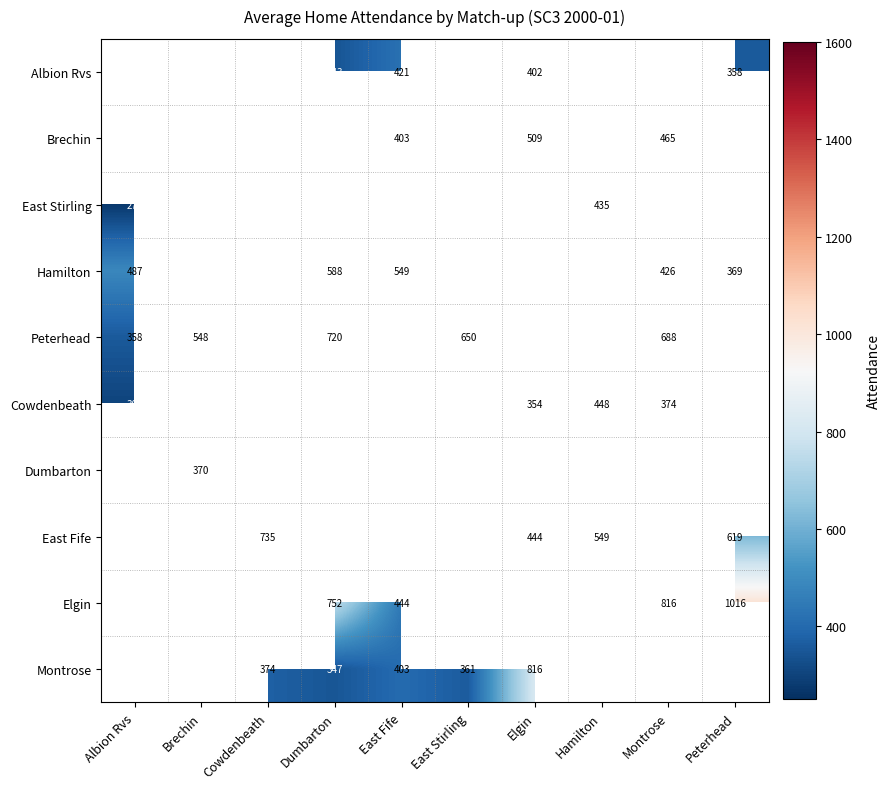

The value of East Stirling at Albion Rvs is 271. True or false?

True